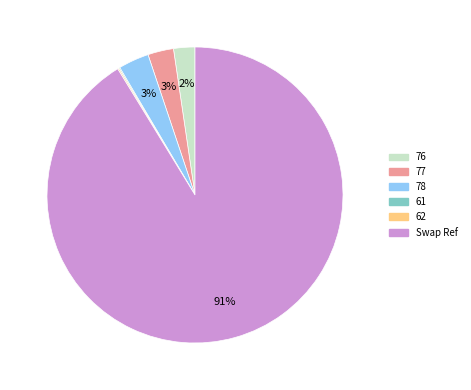

To the nearest percent, what is the combined percentage of 77 and 76?

5%